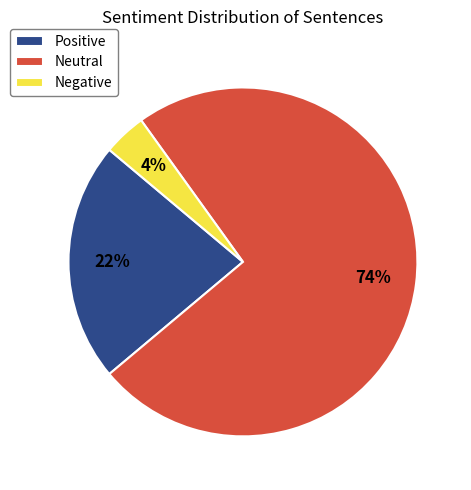

To the nearest percent, what is the combined percentage of Positive and Negative?

26%